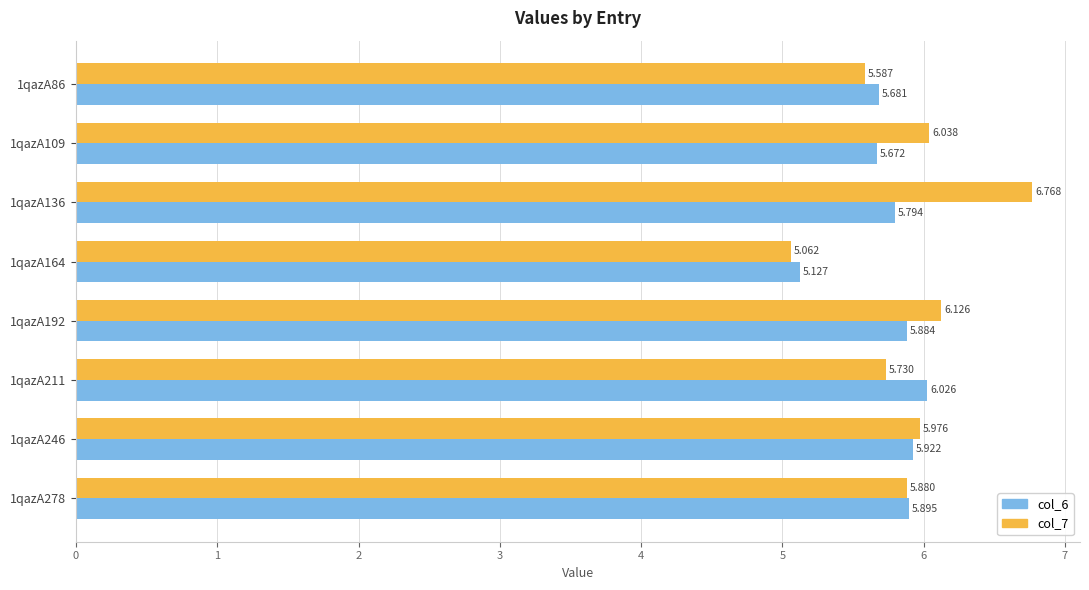

Which series has the widest spread of values?

col_7